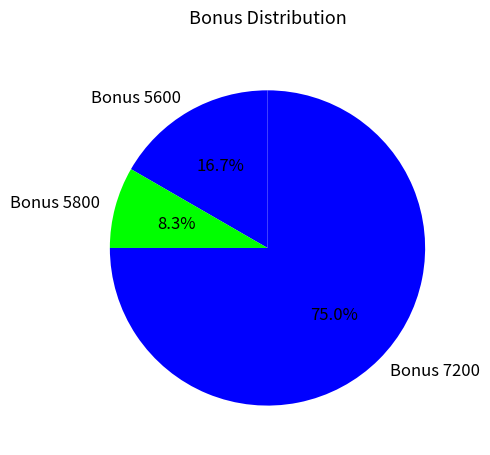

Which category has the biggest portion of the pie?

Bonus 7200